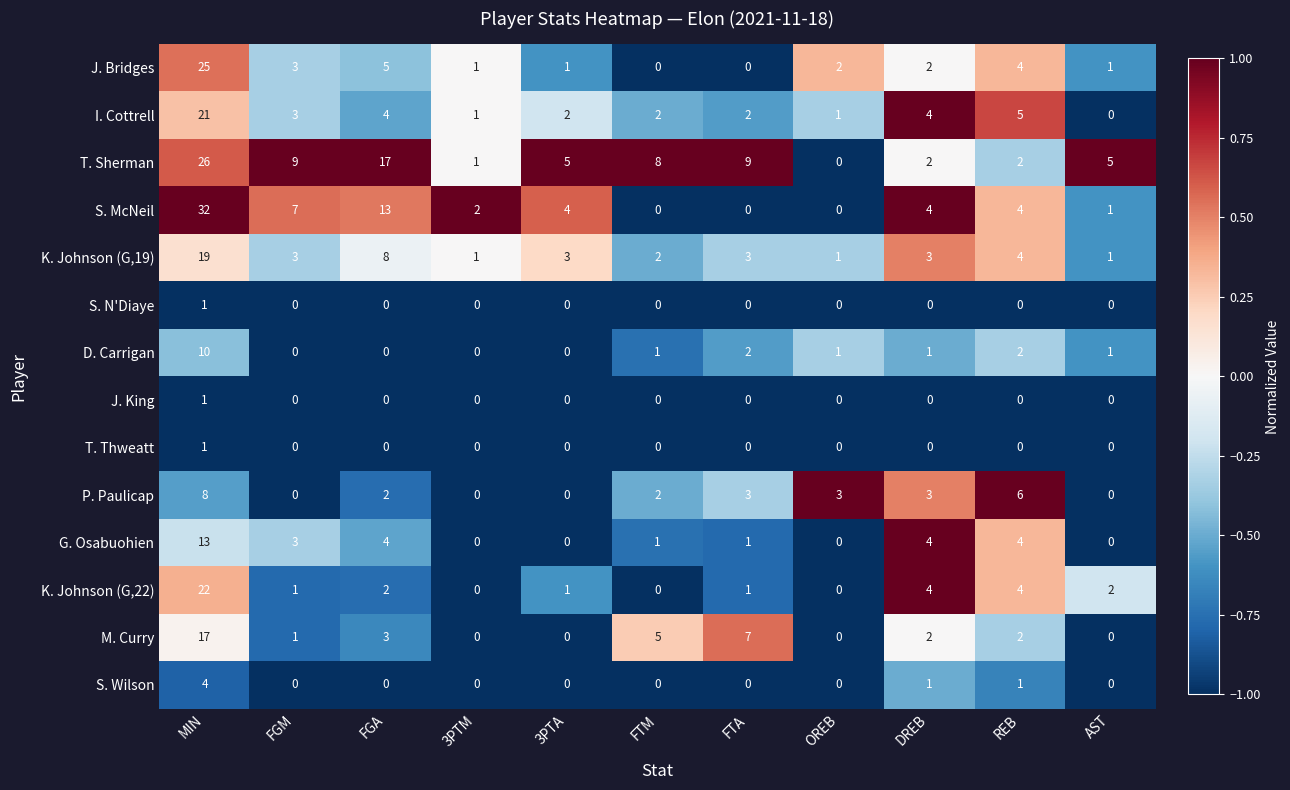

At how many categories does at least one series exceed 0?

11